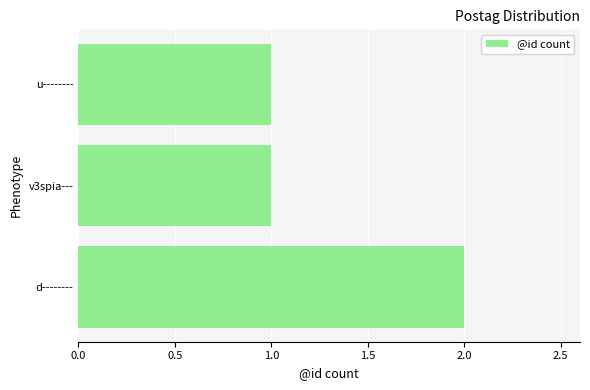

Count the values in the range 1 to 2.

3